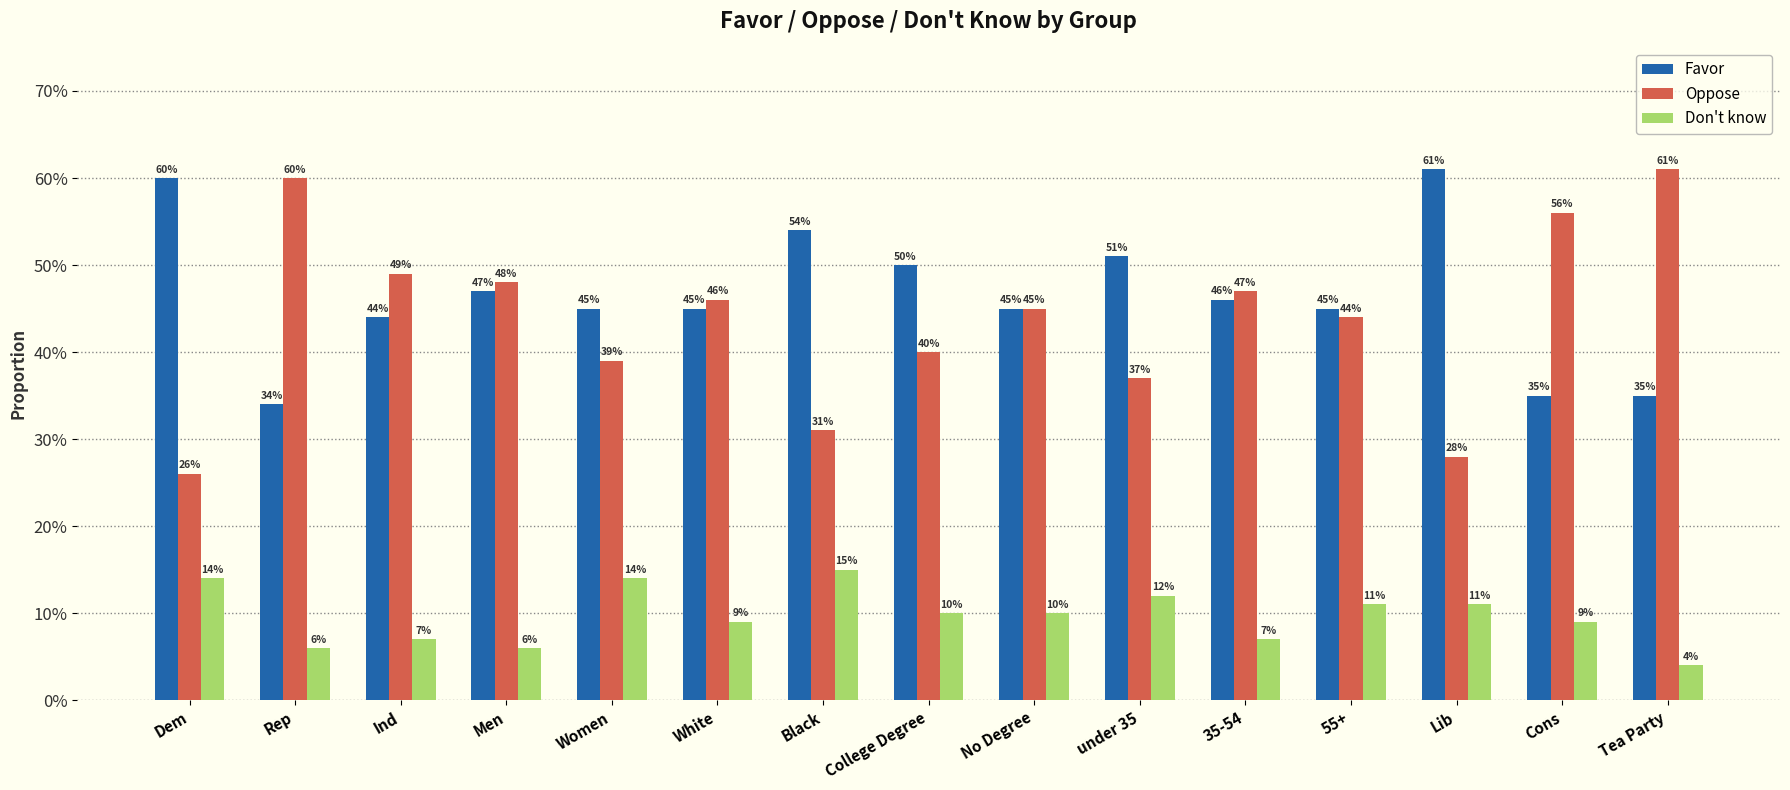

At which category is the sum across all series the highest?

Men